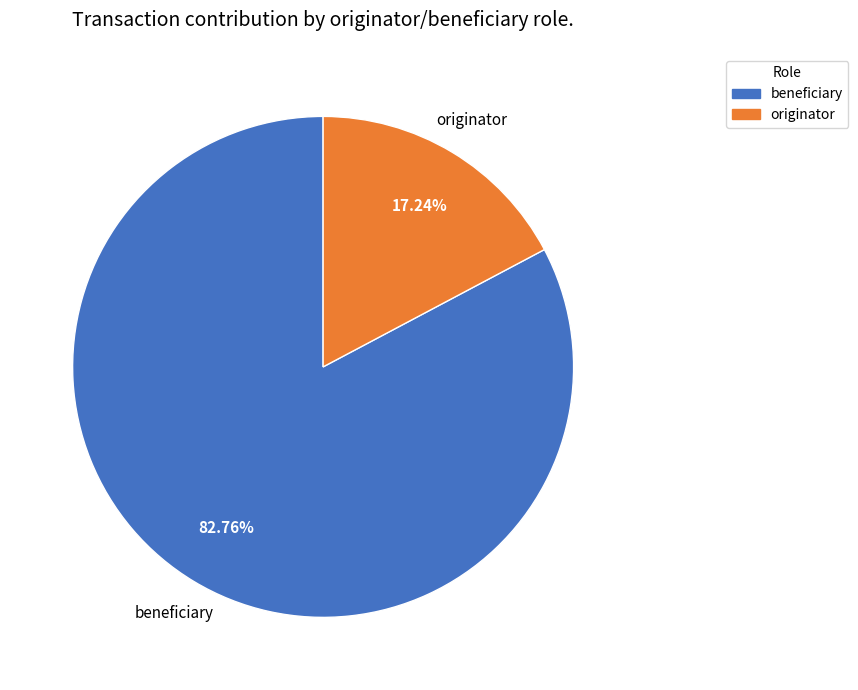

Rank the categories by value from lowest to highest.

originator, beneficiary